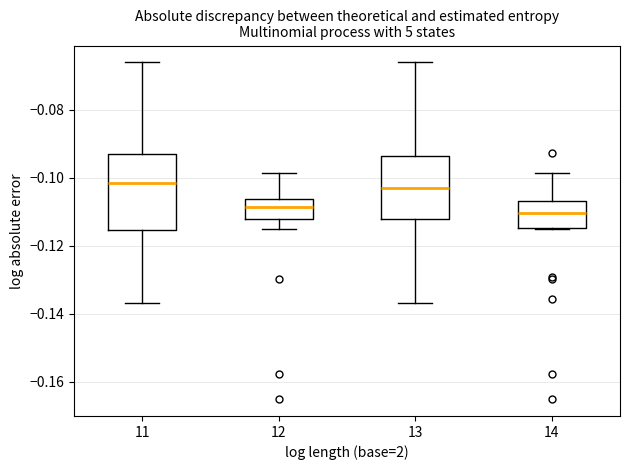

Where is the upper edge of the box at x = 11 on the y-axis? The values are not printed on the chart, so give them approximately, as read against the axis.

-0.092